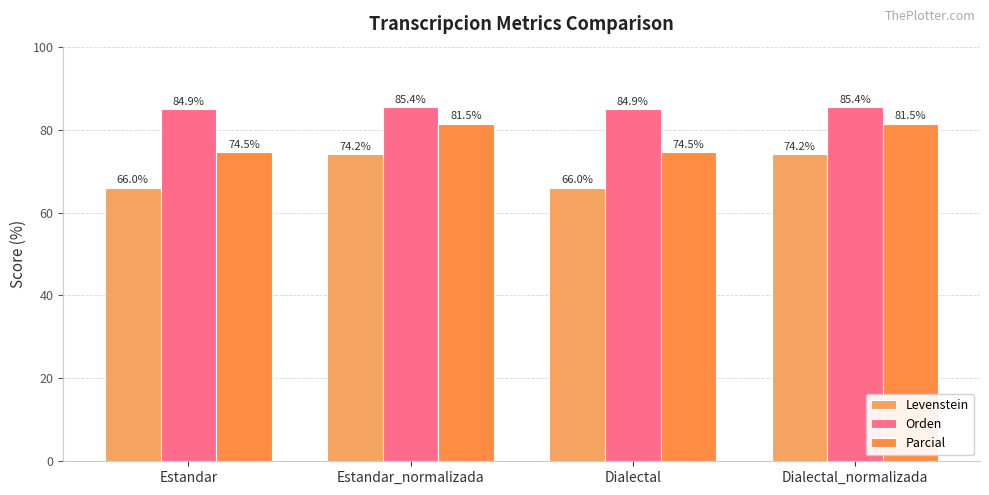

What is the value of the Parcial bar at the 2nd from the left?

81.5